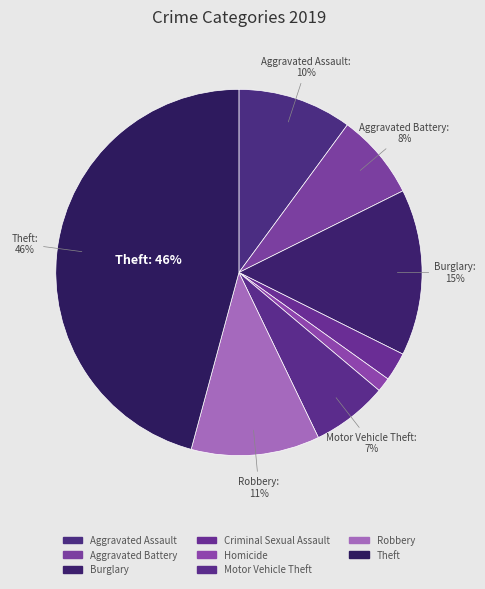

Count the number of slices in the pie.

8